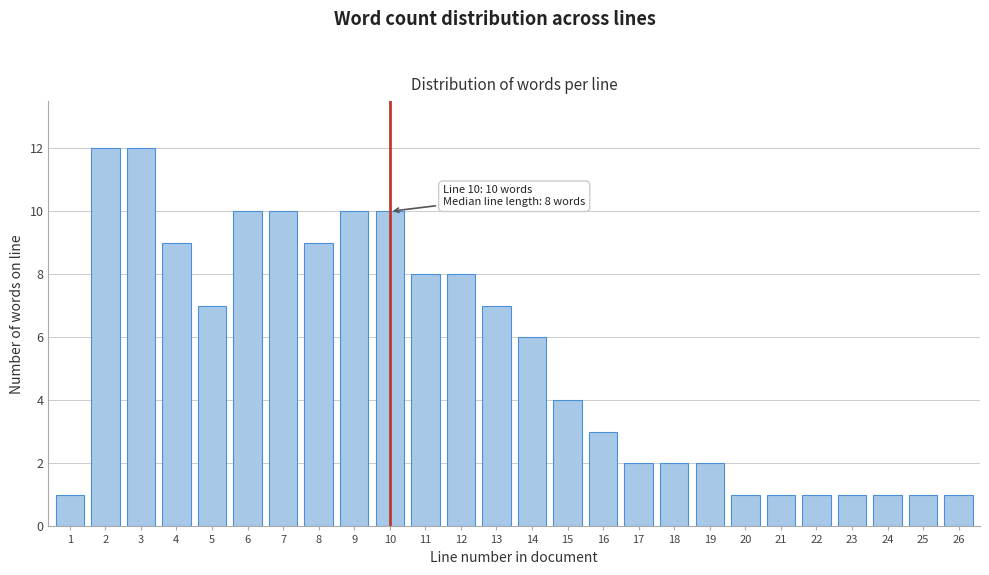

Reading right to left, extract all data points from this chart.

1	1	1	1	1	1	1	2	2	2	3	4	6	7	8	8	10	10	9	10	10	7	9	12	12	1